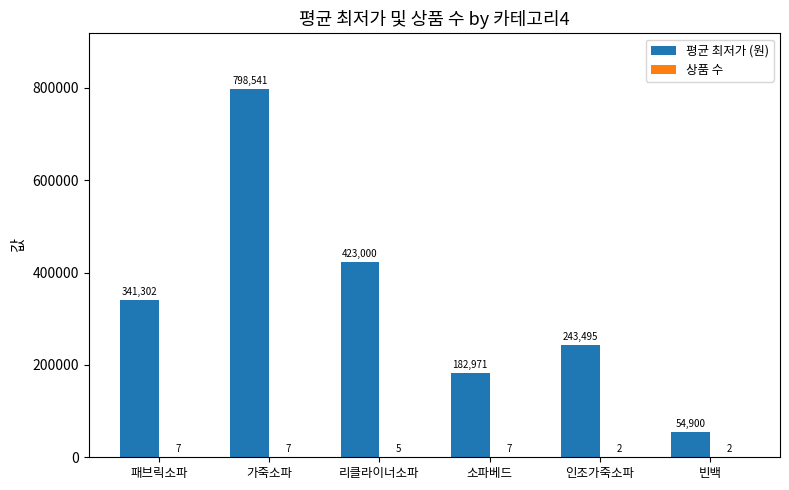

Between 소파베드 and 인조가죽소파, which series saw the biggest shift?

평균 최저가 (원)